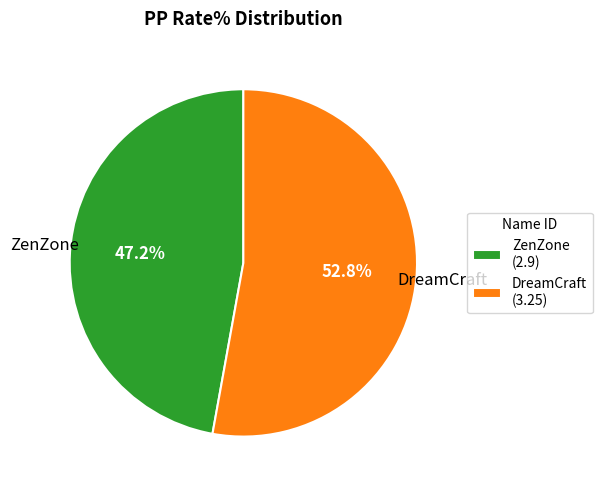

Rank the categories by value from highest to lowest.

DreamCraft, ZenZone